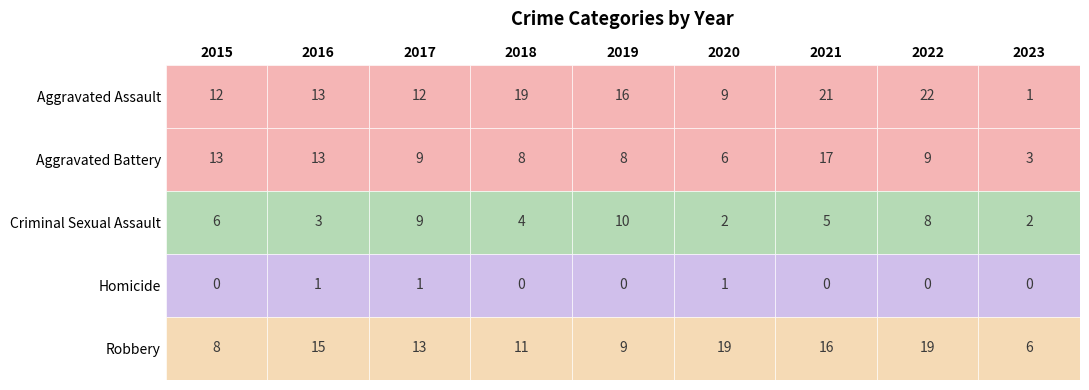

Which series has the largest range (max minus min)?

Aggravated Assault